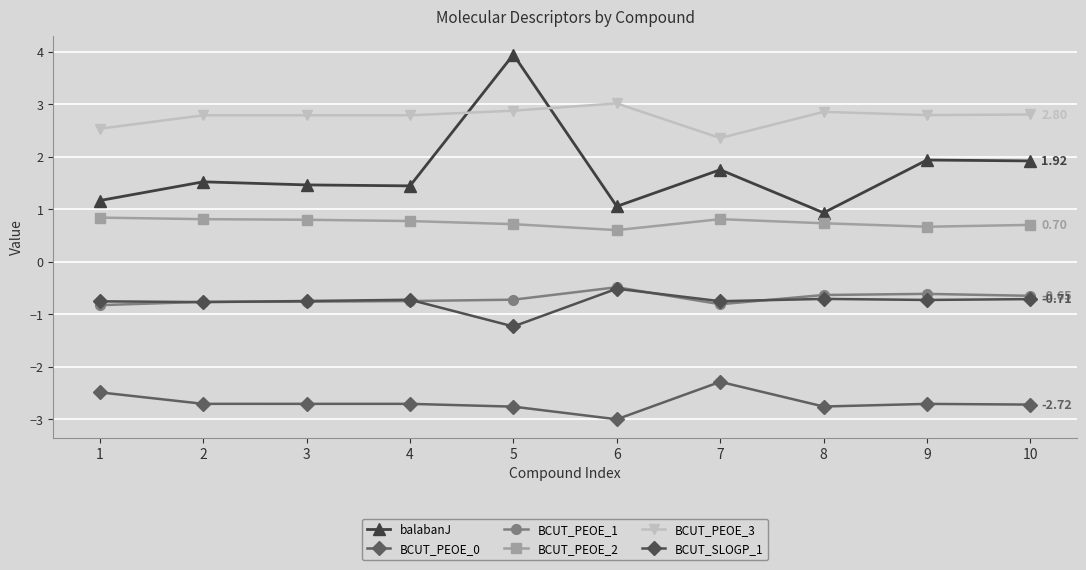

How many categories are shown in the chart?

10